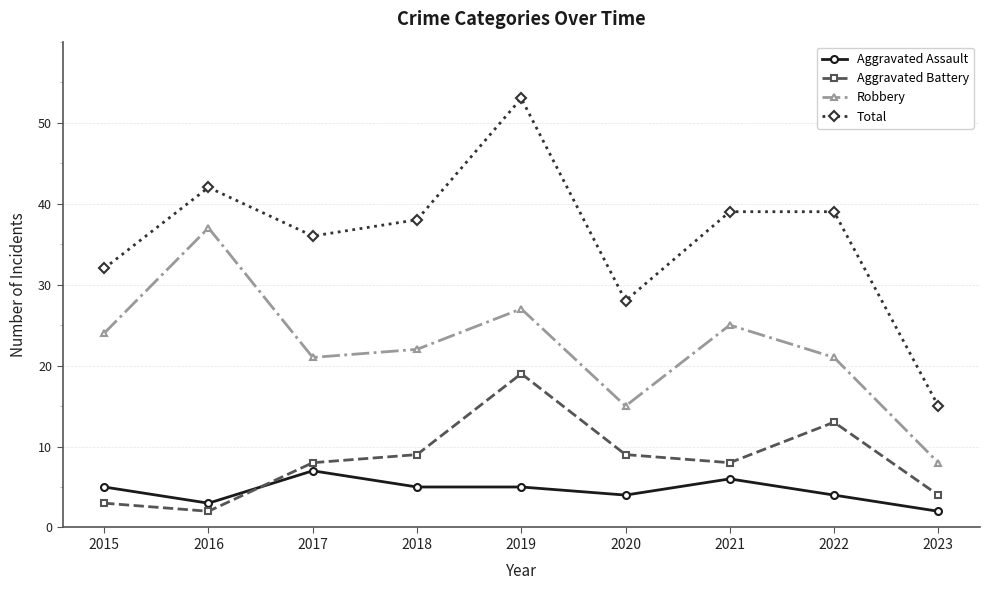

True or false: Robbery has more than 2 points higher than both neighbors.

True